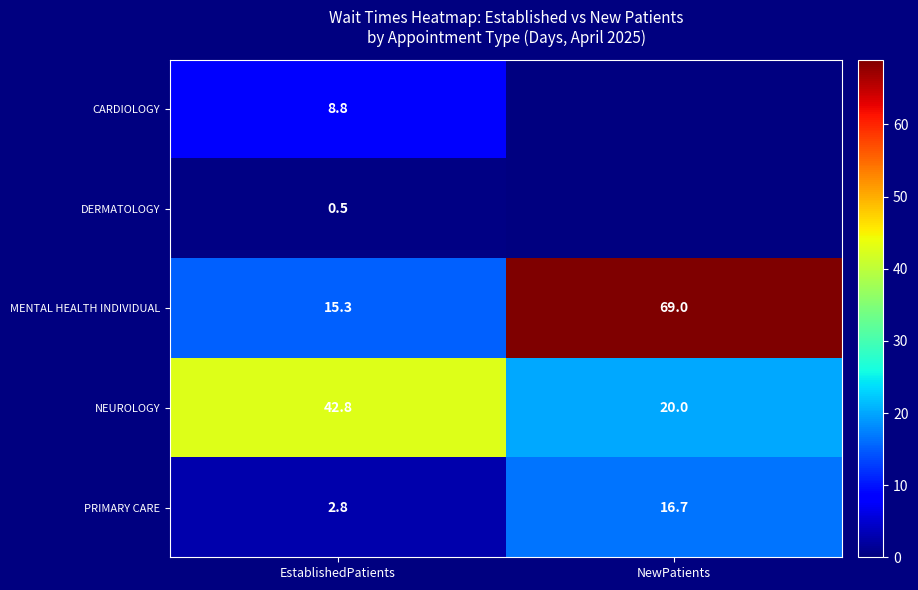

Where does the PRIMARY CARE series first go above 16?

NewPatients